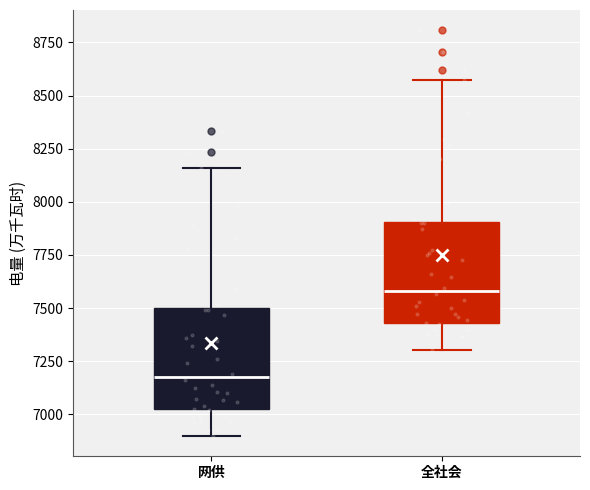

Reading left to right, read every box against the y-axis: the position of its median line, the range the box covers, and the ends of its whiskers. The values are not printed on the chart, so give them approximately, as read against the axis.

网供: median 7200, box 7000 to 7500, whiskers 6900 to 8150
全社会: median 7600, box 7450 to 7900, whiskers 7300 to 8550